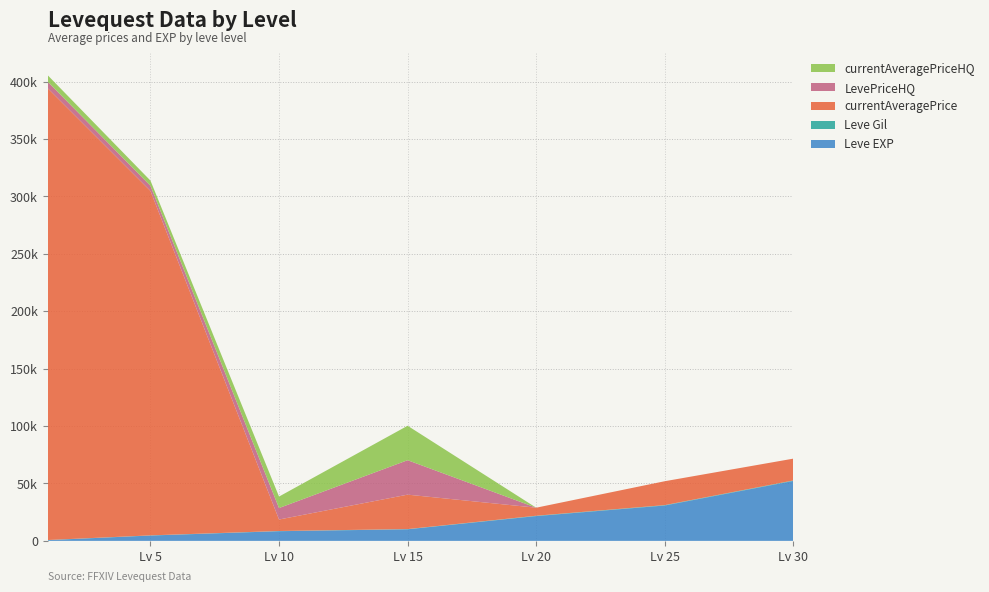

Reading left to right, what are all the values shown in this chart?

Leve EXP: 630	4660	8430	10100	21600	30820	52220
Leve Gil: 112	140	170	174	295	336	410
currentAveragePrice: 393606	299999	10000	29999	7004	20810	19010
LevePriceHQ: 5666	4500	10000	29999	0	0	0
currentAveragePriceHQ: 5666	4500	10000	29999	0	0	0